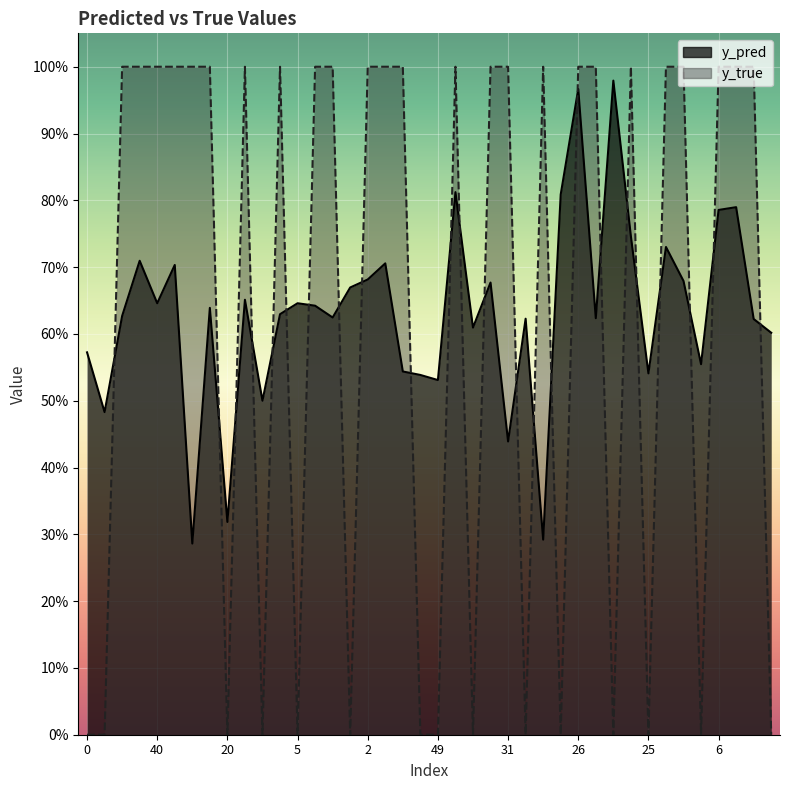

Which series has the largest total across all categories?

y_pred